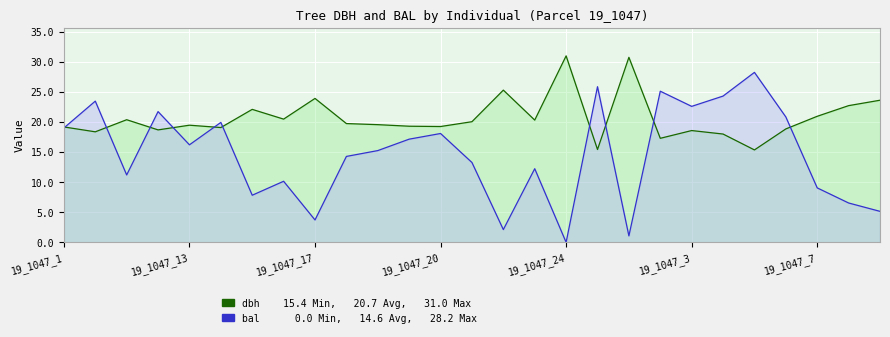

Which has a higher value, 19 or 11?

11